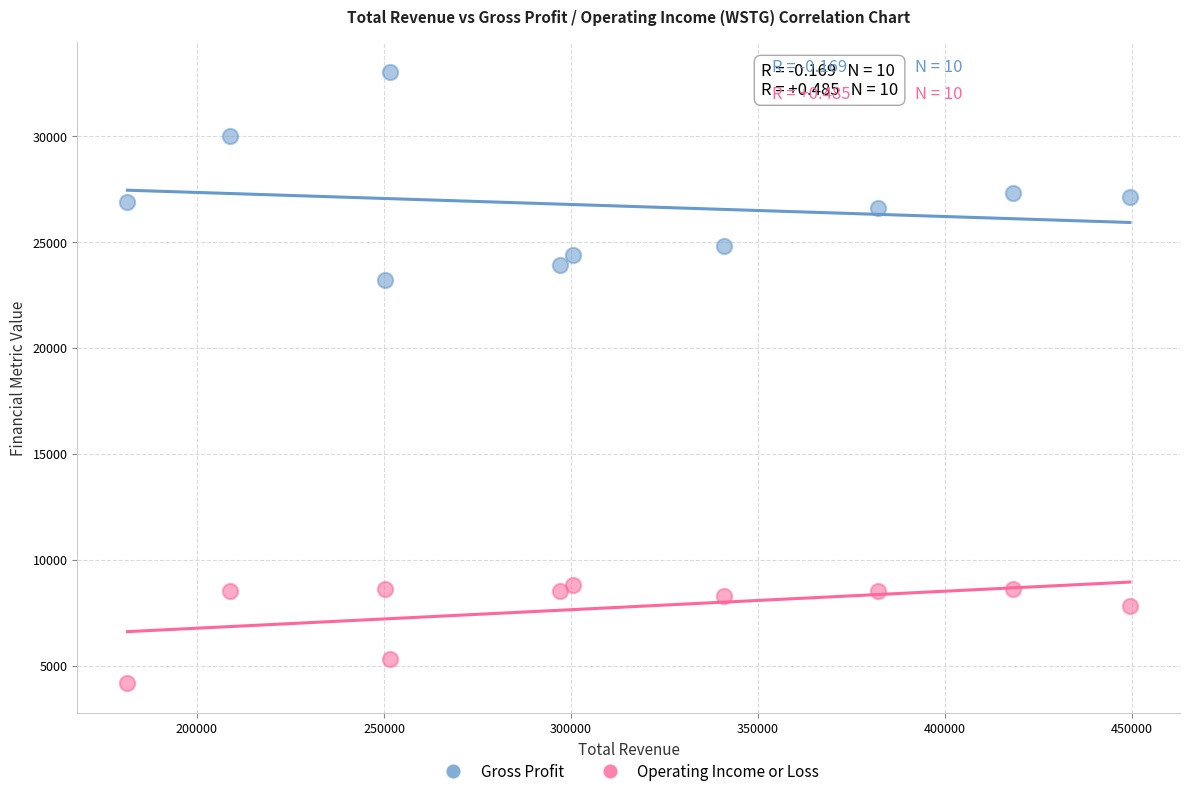

Which series contains the lowest Y value?

Operating Income or Loss